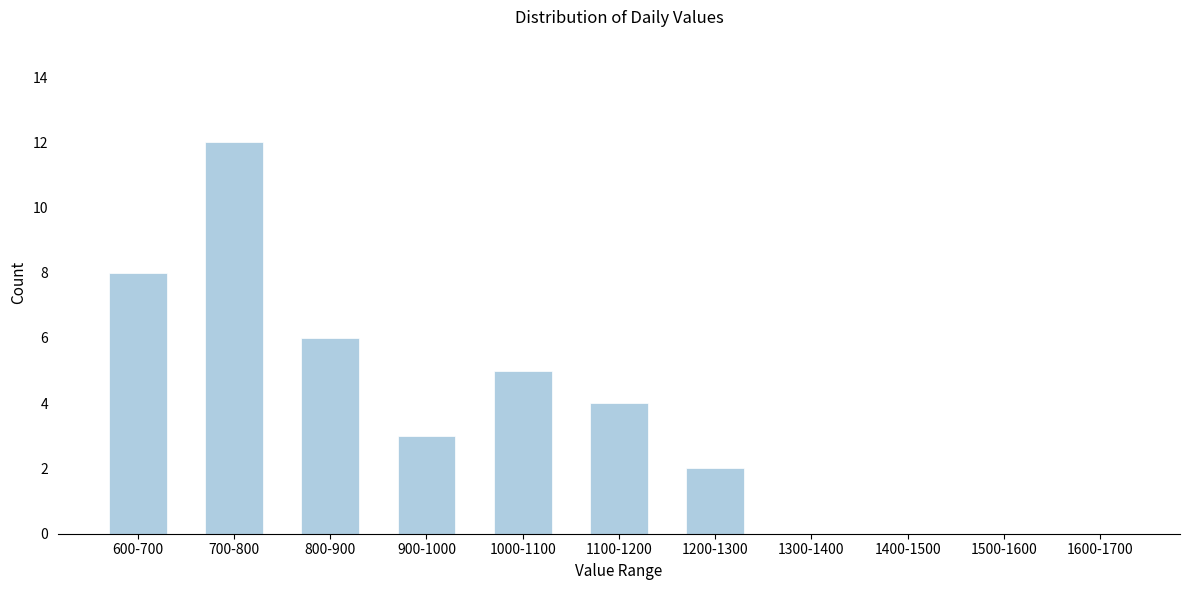

Reading left to right, transcribe all the data shown in this chart.

600-700=8	700-800=12	800-900=6	900-1000=3	1000-1100=5	1100-1200=4	1200-1300=2	1300-1400=0	1400-1500=0	1500-1600=0	1600-1700=0